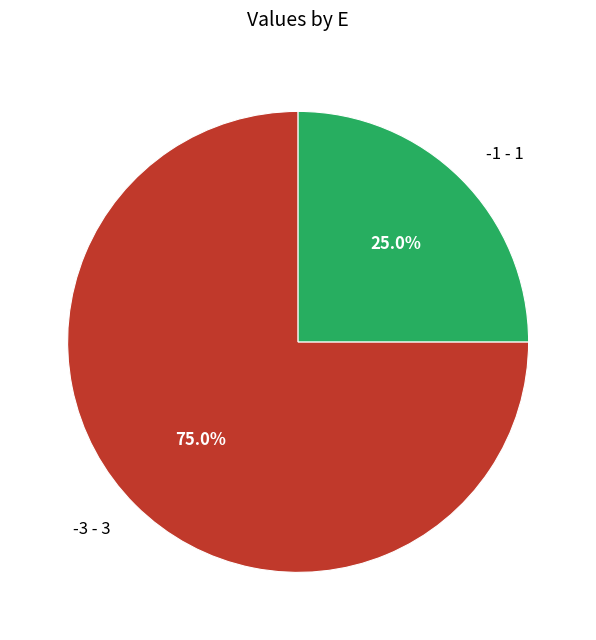

To the nearest percent, what portion does -1 represent?

25%